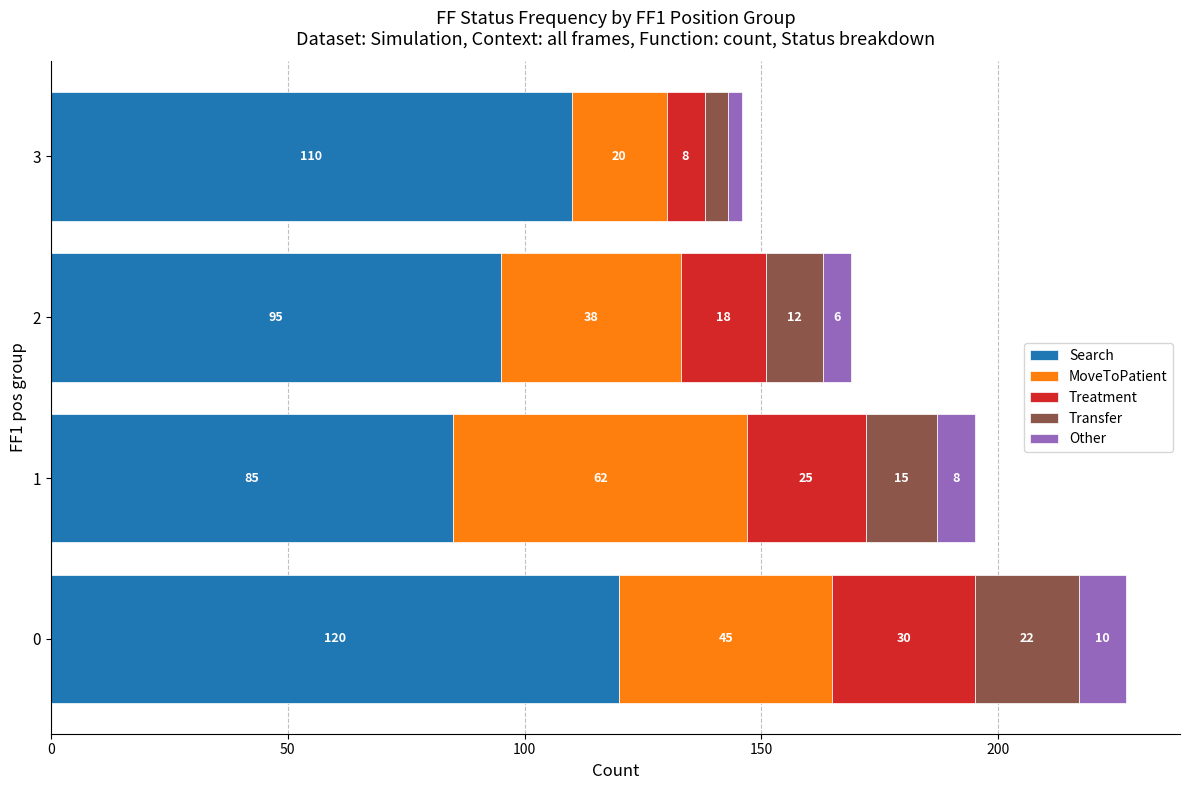

What are all the series names shown in the legend?

Search, MoveToPatient, Treatment, Transfer, Other